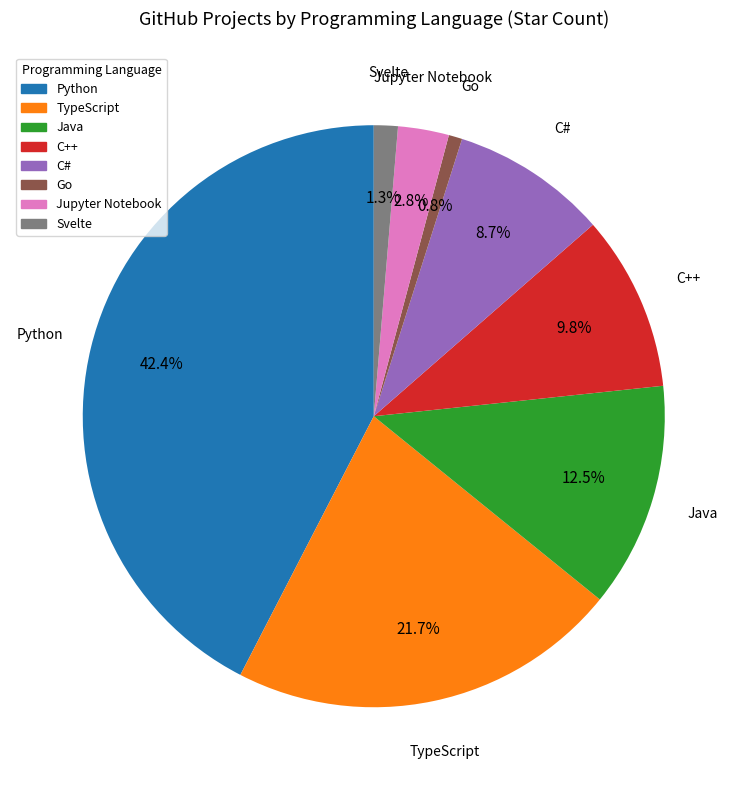

What percentage is NOT represented by Java?

87.5%